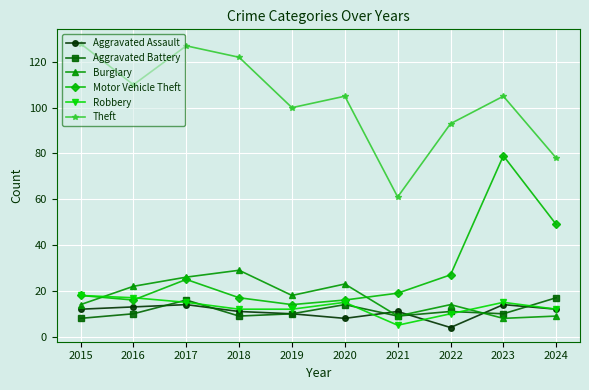

What are all the series names shown in the legend?

Aggravated Assault, Aggravated Battery, Burglary, Motor Vehicle Theft, Robbery, Theft